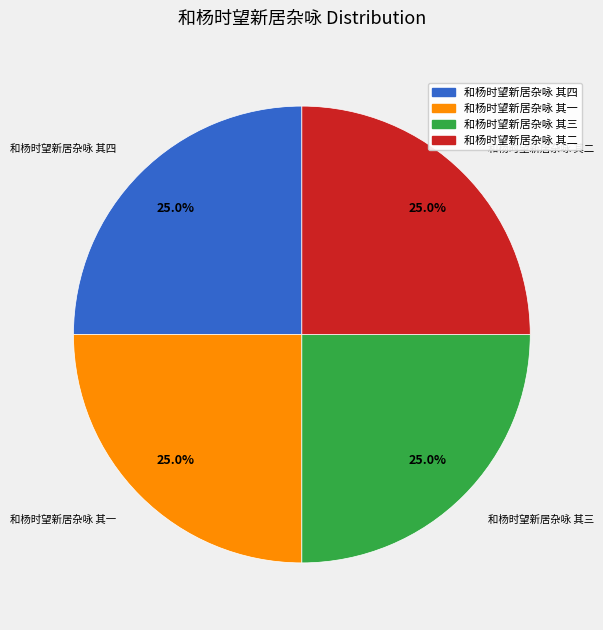

To the nearest percent, what percentage of the pie is 和杨时望新居杂咏 其三?

25%